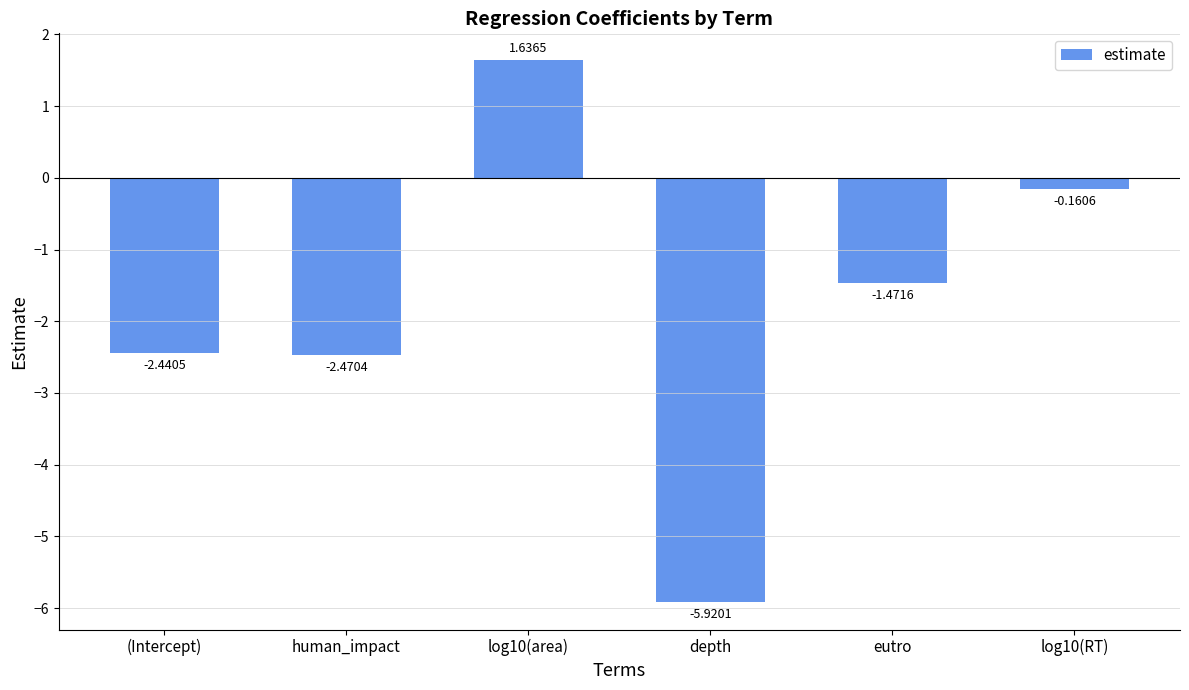

How many data points are above -1?

2